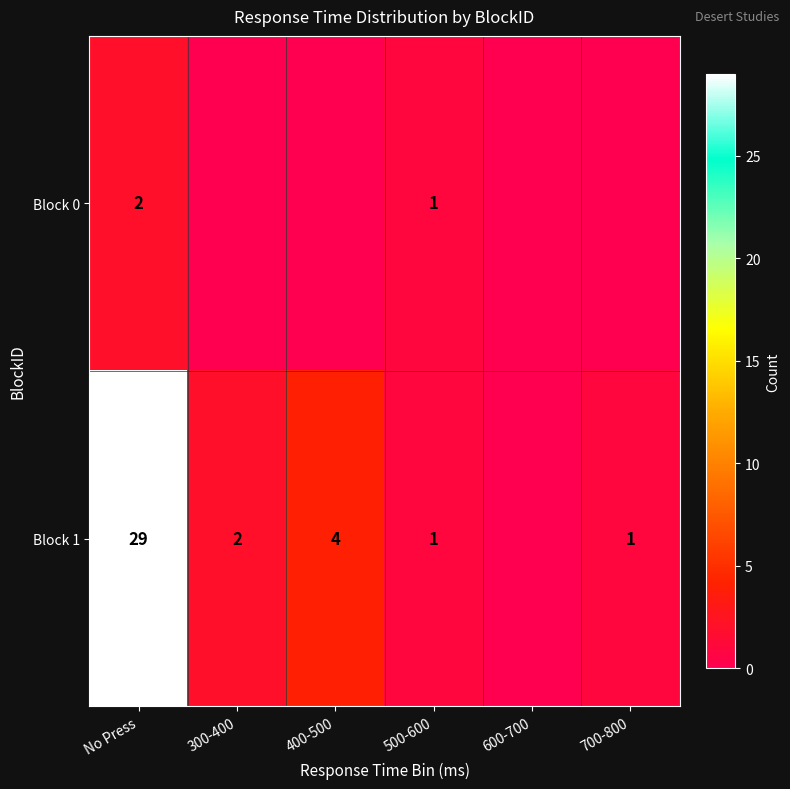

The Block 0 series shows 2 at No Press. True or false?

True